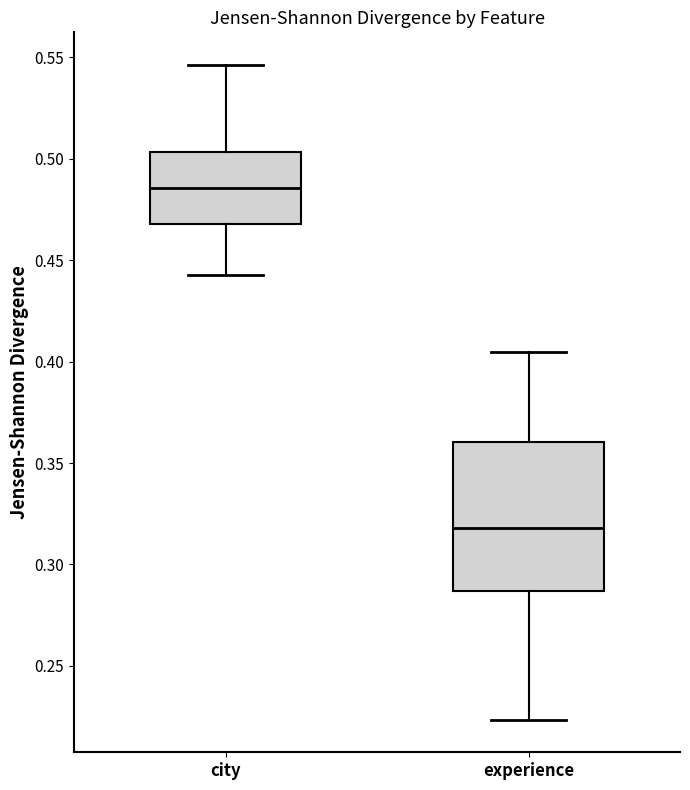

Comparing the boxes themselves (not the whiskers), which one is the tallest?

experience